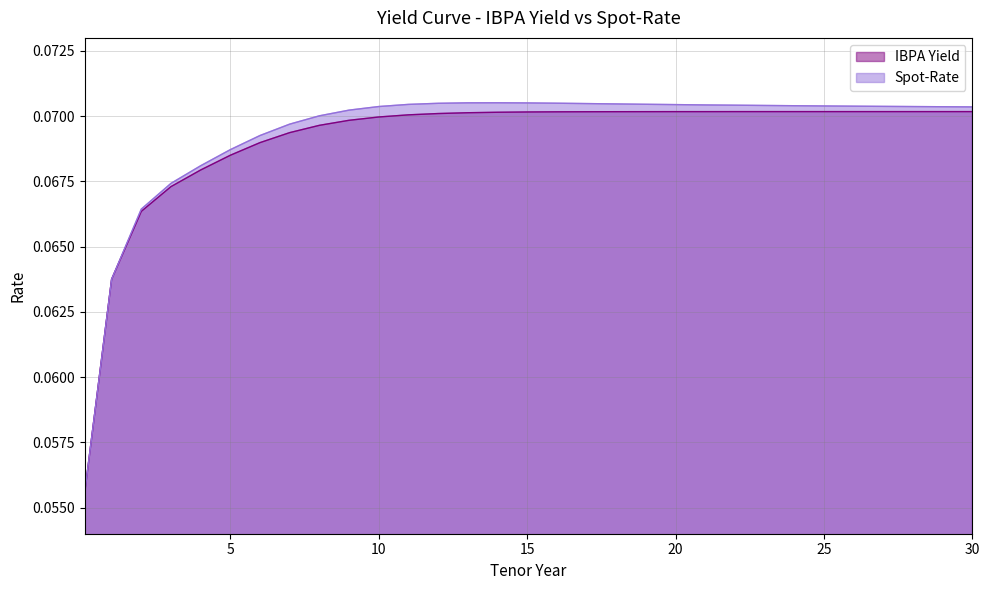

How many lines are shown in the chart?

2